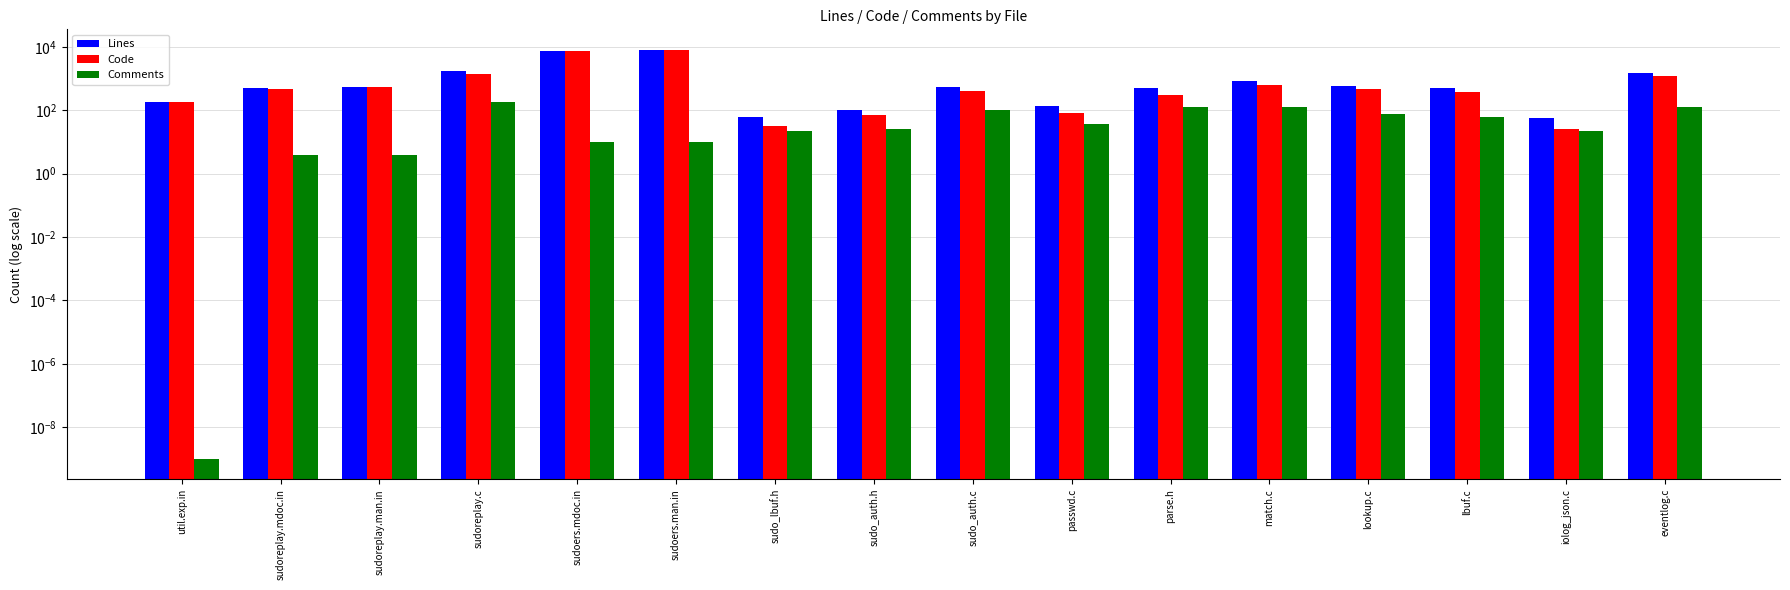

Which has a higher value, sudo_auth.c or util.exp.in?

sudo_auth.c